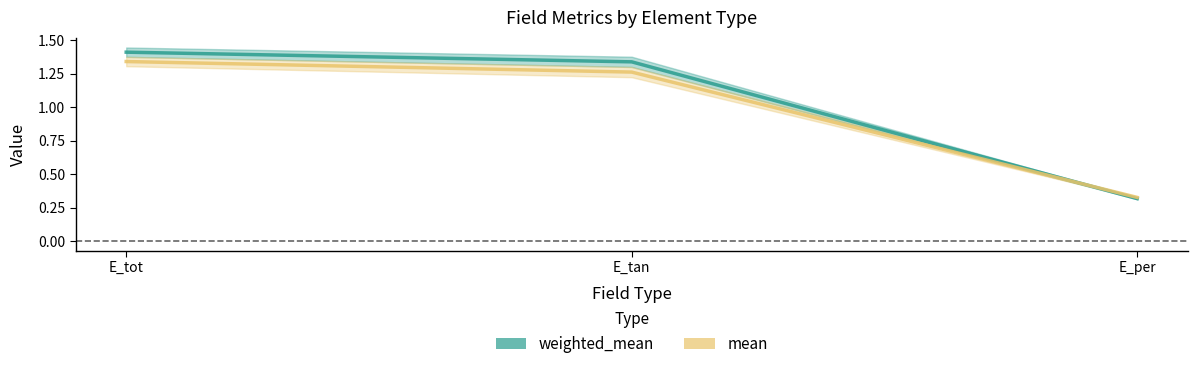

Rank the series by their maximum value, from highest to lowest.

weighted_mean, mean